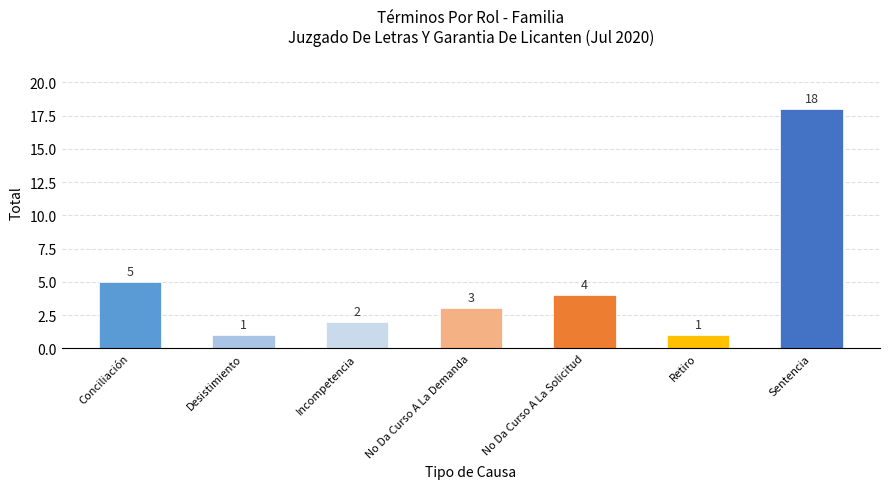

What is the sum of the values at No Da Curso A La Solicitud and Incompetencia?

6